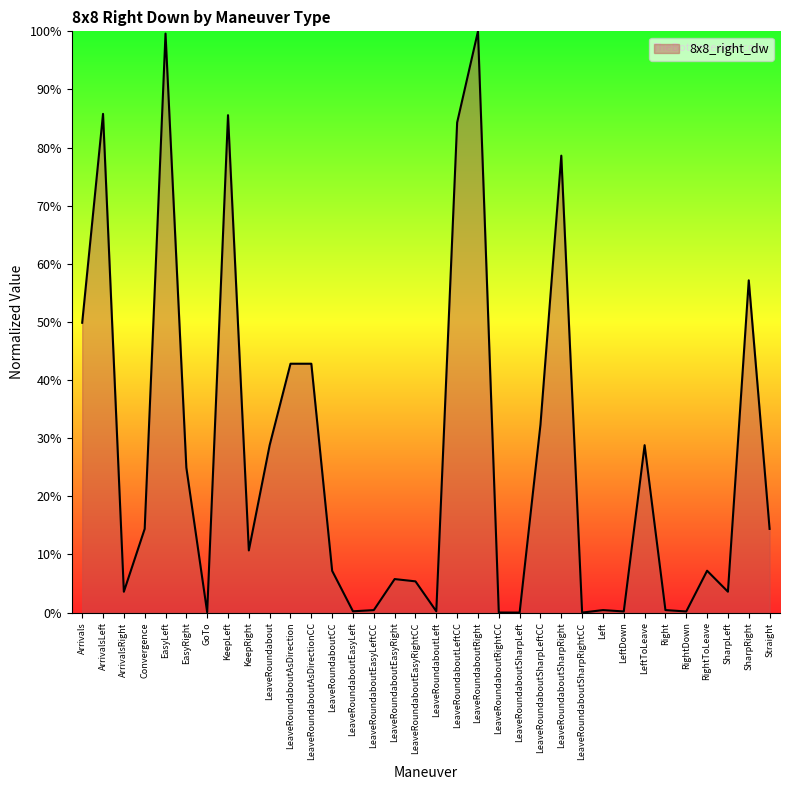

What is the greatest value displayed?

100.0